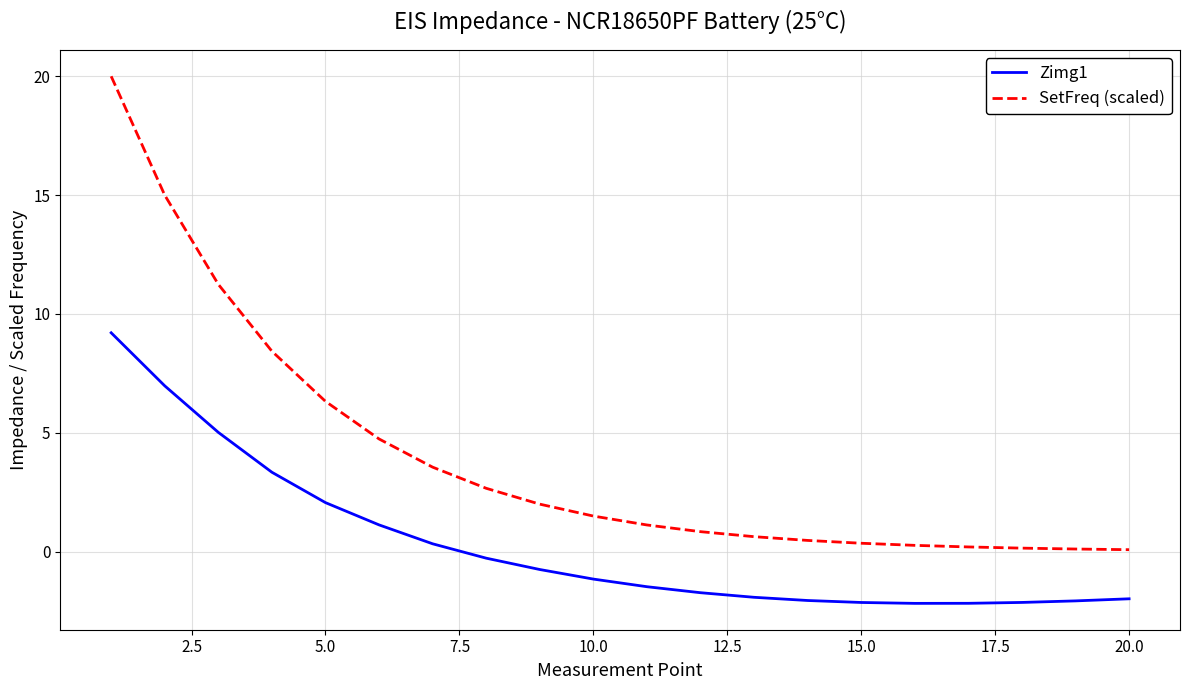

Which series has the largest range (max minus min)?

SetFreq (scaled)